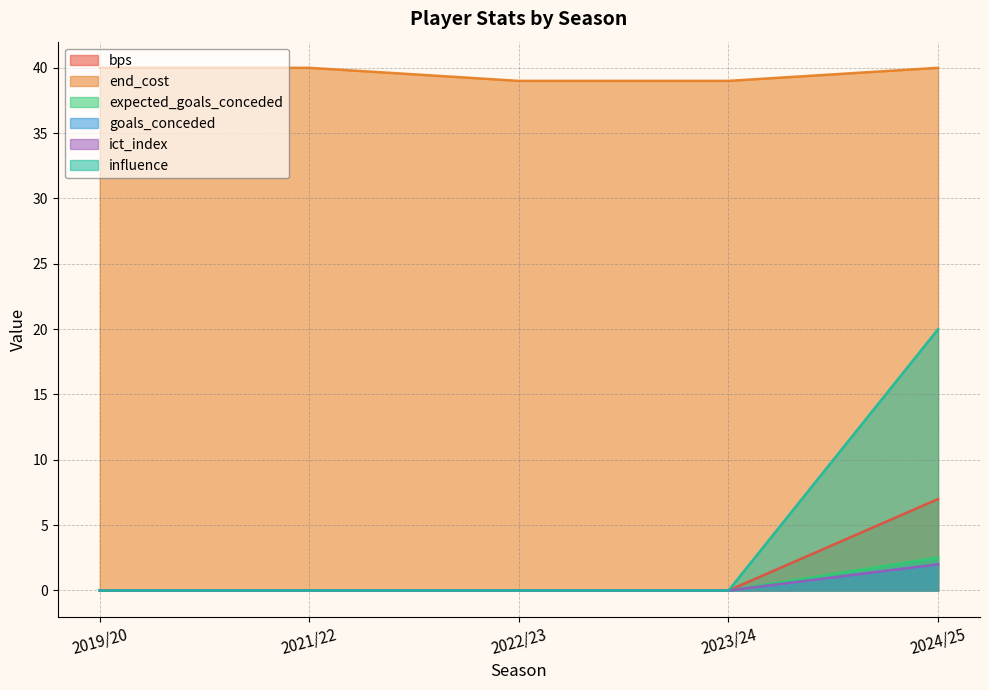

What position from the right is 2024/25?

1